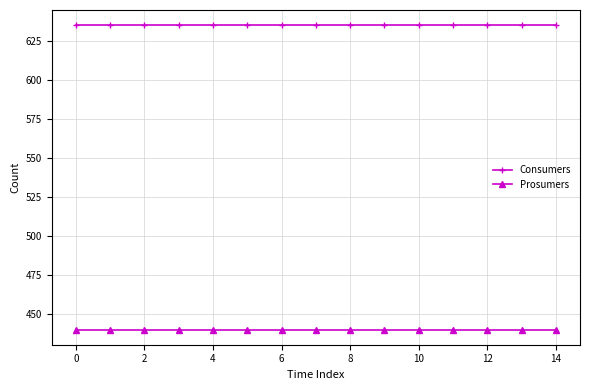

Which series has the largest total across all categories?

Consumers